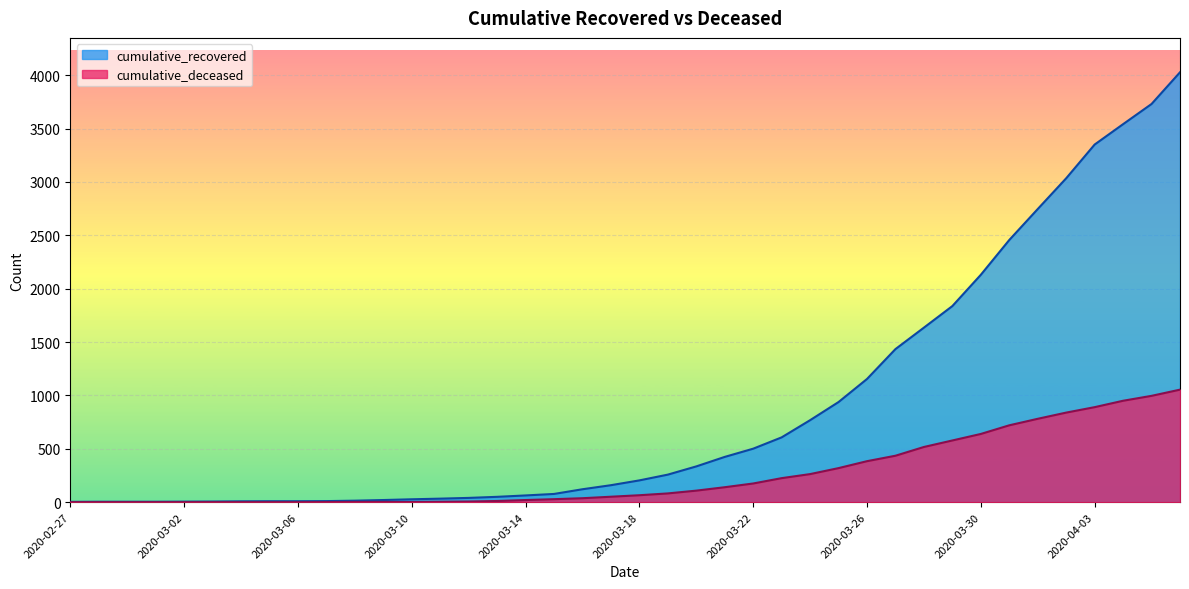

Which series has the largest total across all categories?

cumulative_recovered